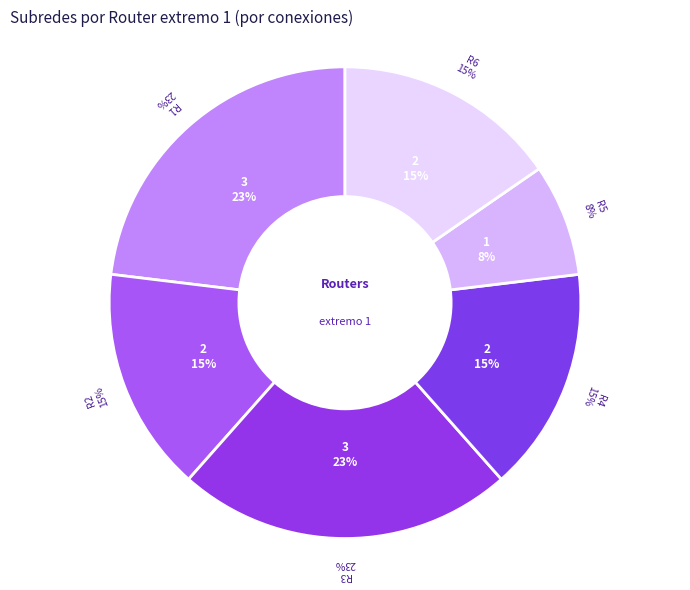

To the nearest percent, what is the average slice percentage?

17%